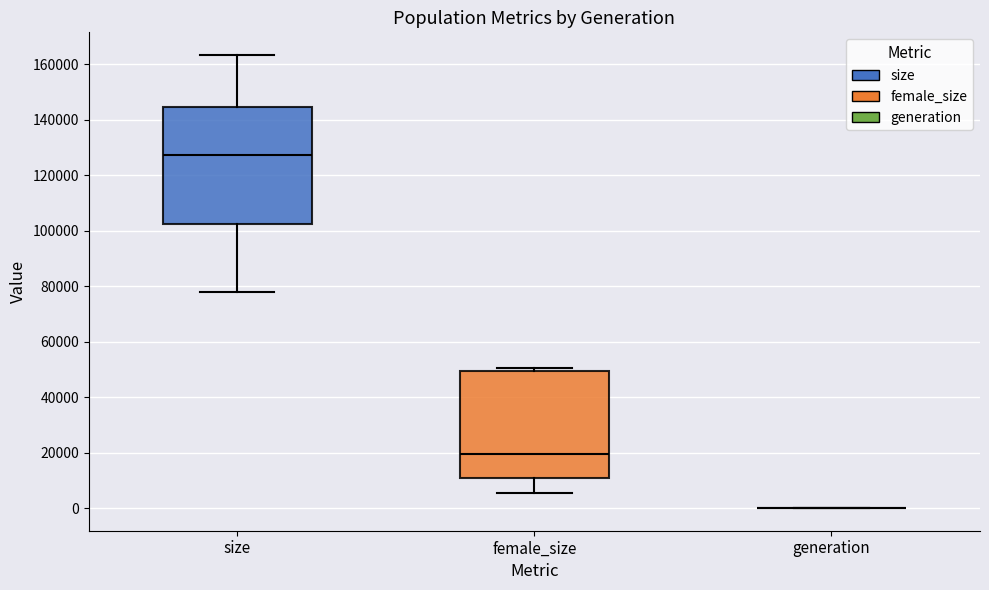

Reading left to right, read every box against the y-axis: the position of its median line, the range the box covers, and the ends of its whiskers. The values are not printed on the chart, so give them approximately, as read against the axis.

size: median 128000, box 102000 to 144000, whiskers 78000 to 164000
female_size: median 20000, box 10000 to 50000, whiskers 6000 to 50000 (just above the box's upper edge)
generation: box collapsed to a line at 0, whiskers 0 to 0